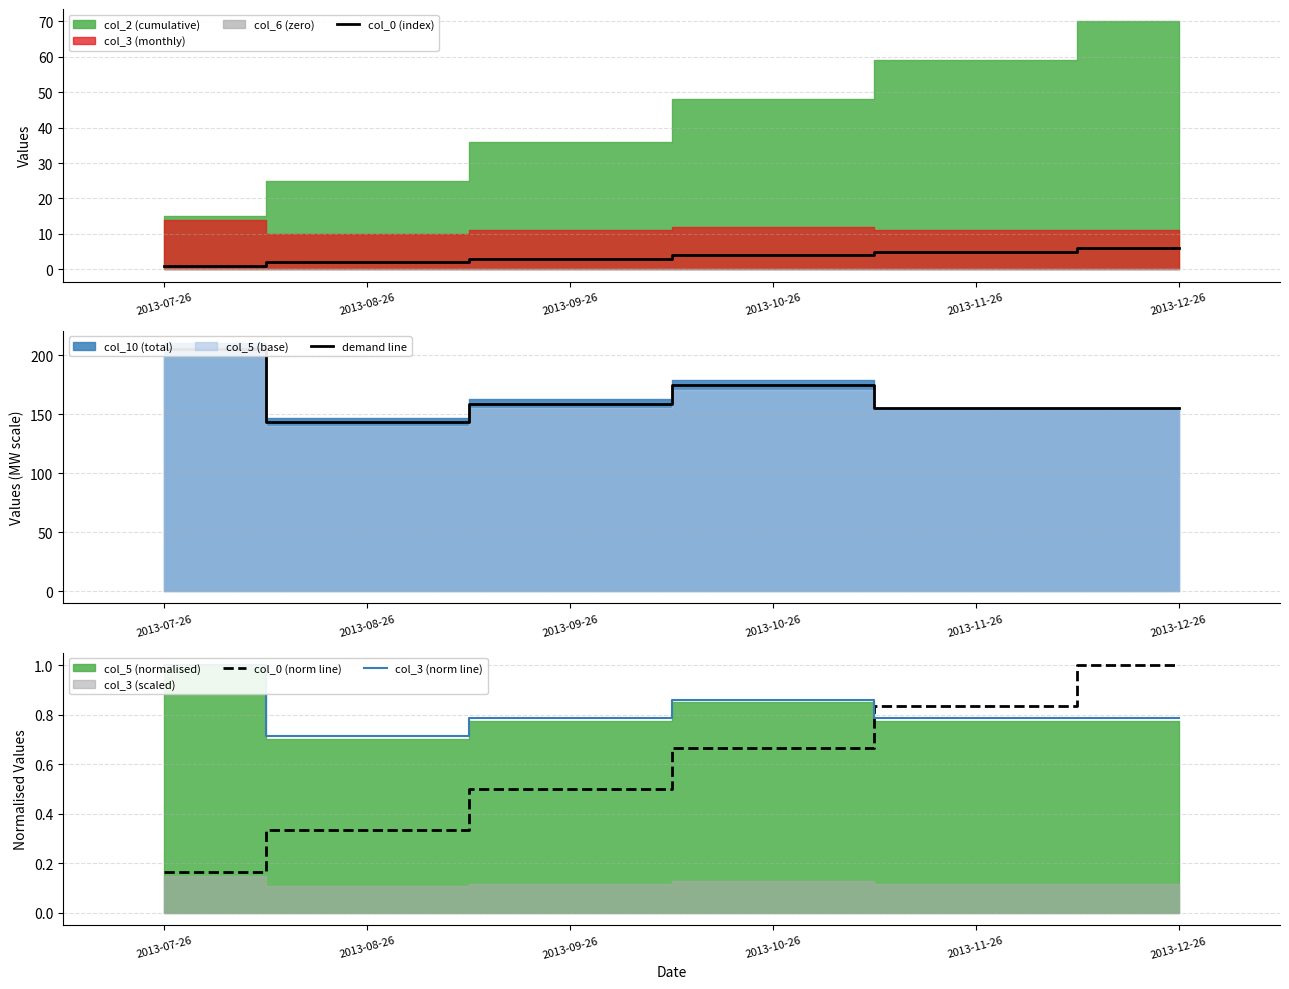

What is the total value across all series at 2013-11-26?

161.6